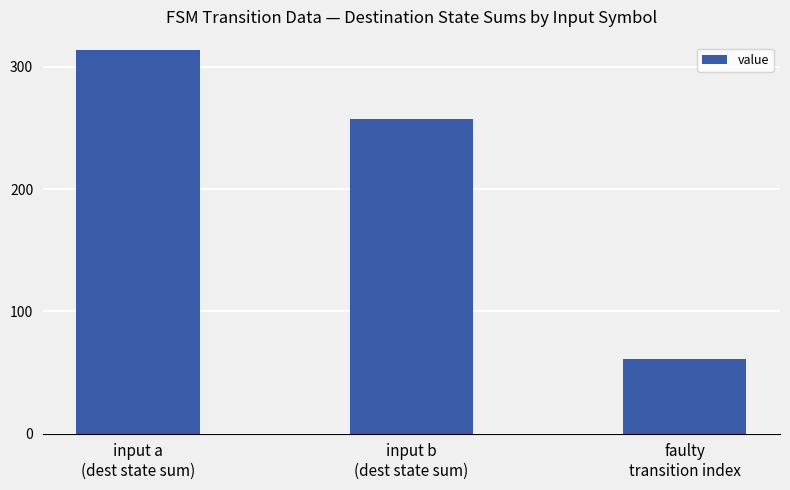

Where is the data nearest to the value 187?

input b
(dest state sum)